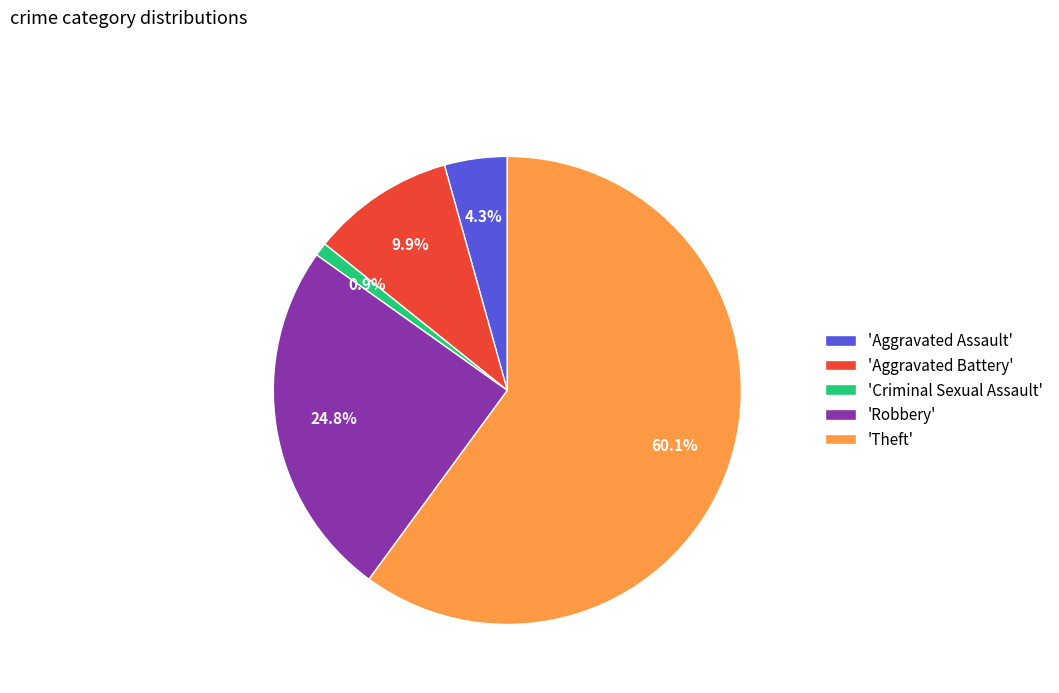

Which slice is the largest?

'Theft'